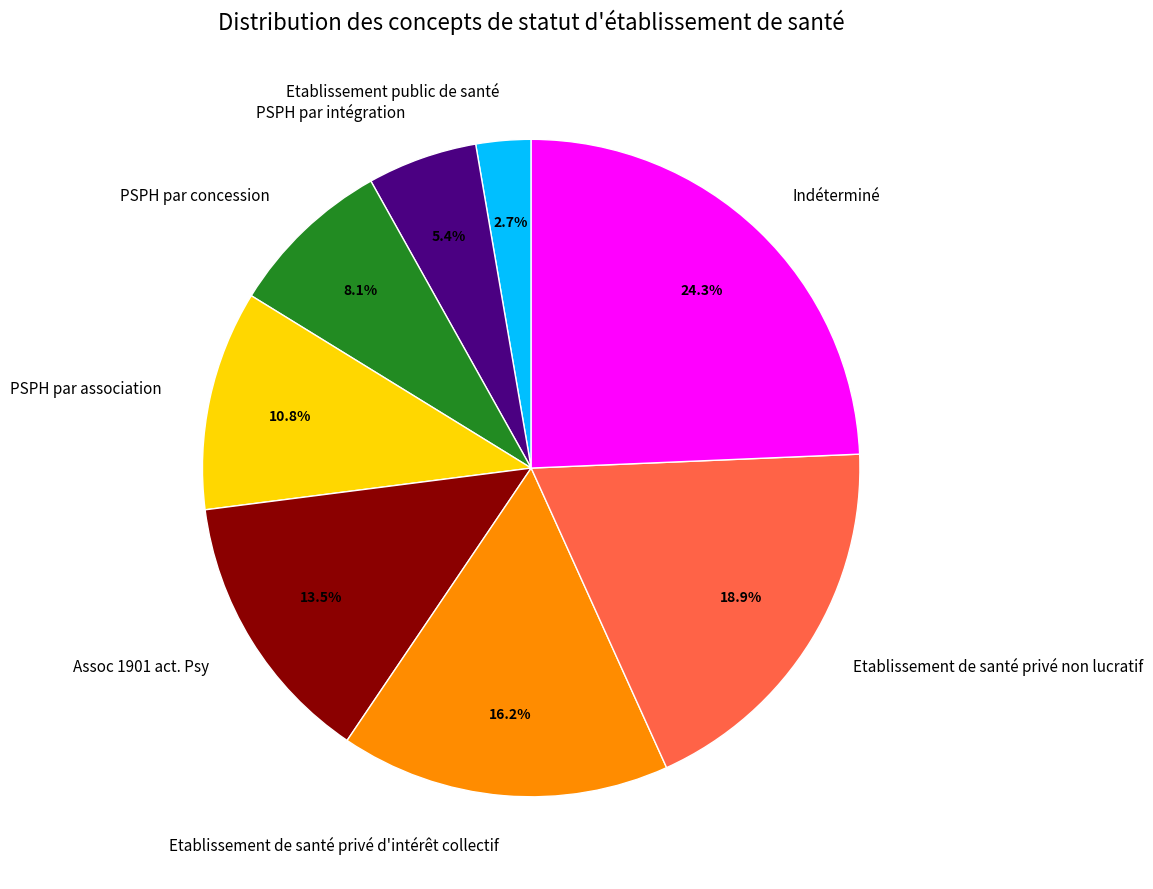

Between Indéterminé and PSPH par concession, which is larger?

Indéterminé